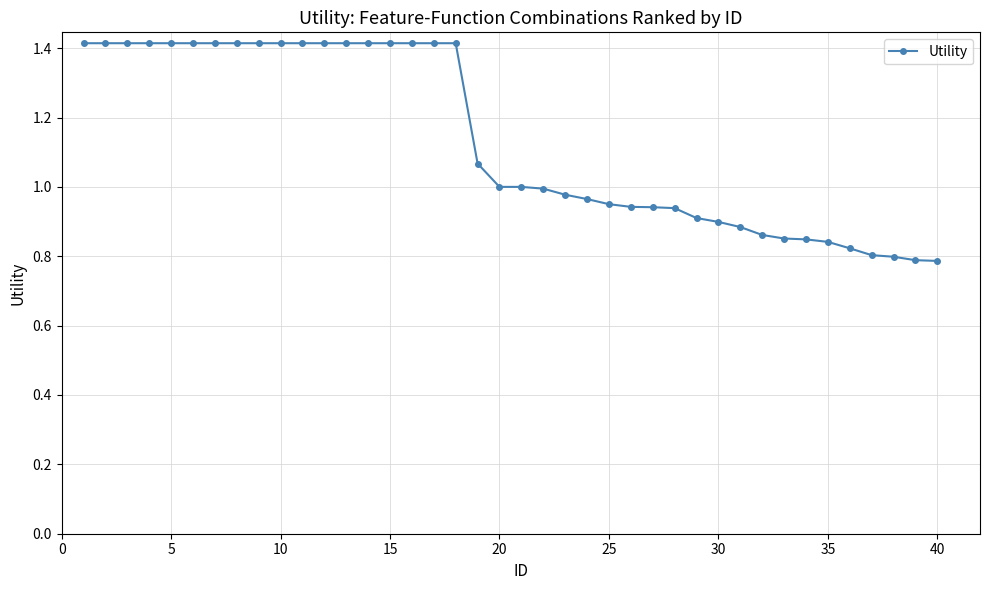

What is the maximum value shown in the chart?

1.4